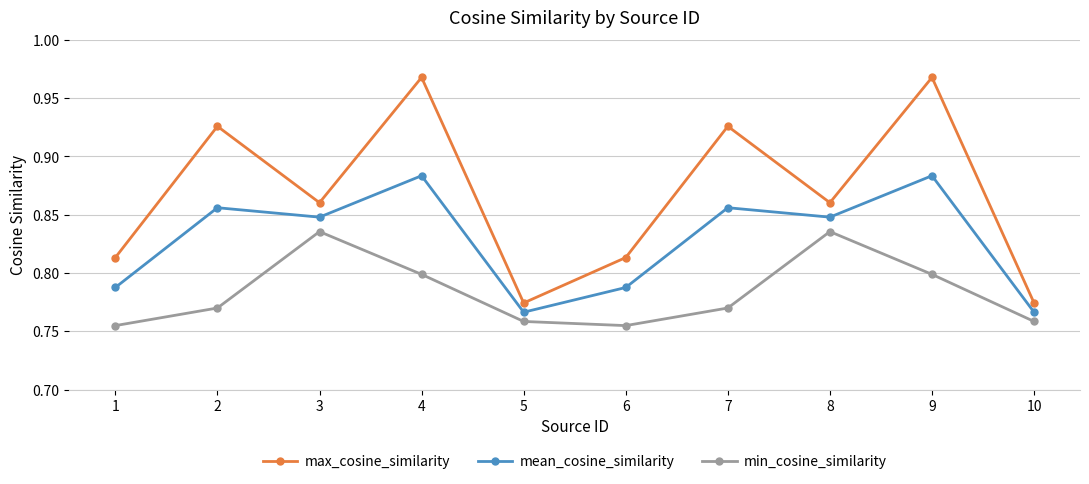

True or false: mean_cosine_similarity has more than 1 points higher than both neighbors.

True